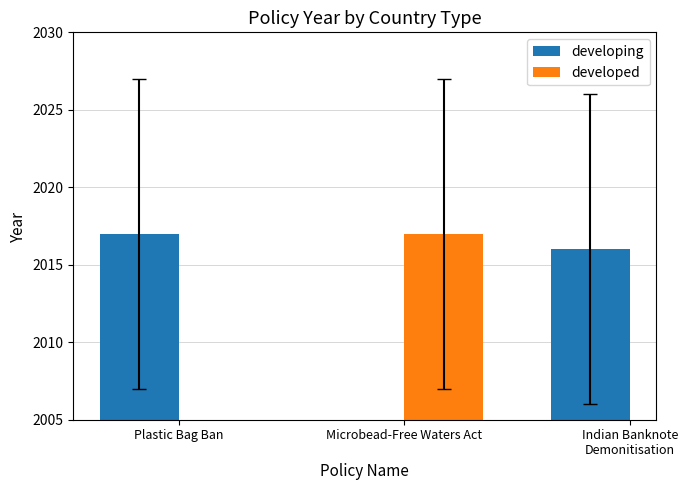

True or false: developing has a value of 603 at Indian Banknote Demonitisation.

False